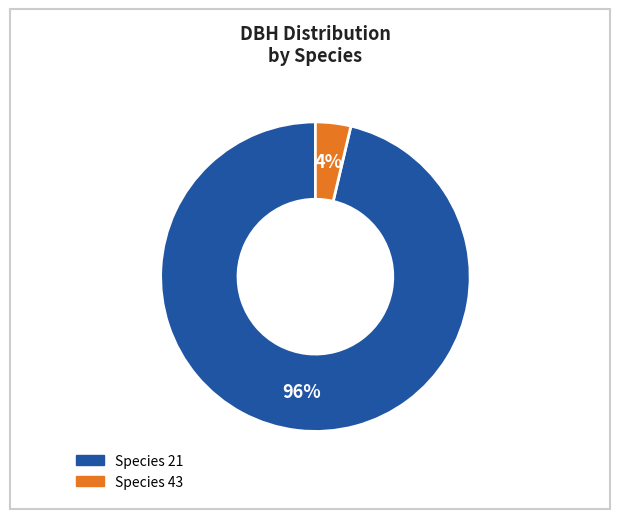

How many slices are in this pie chart?

2